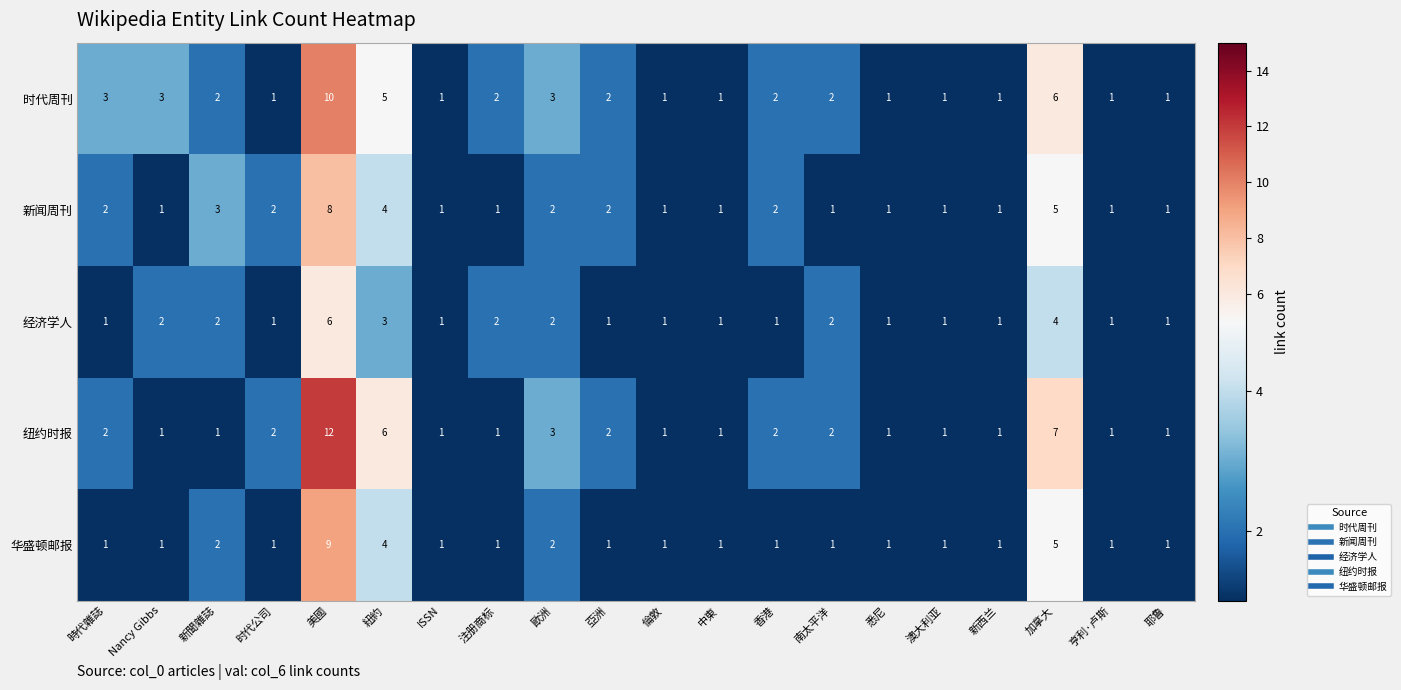

Which series has the widest spread of values?

纽约时报